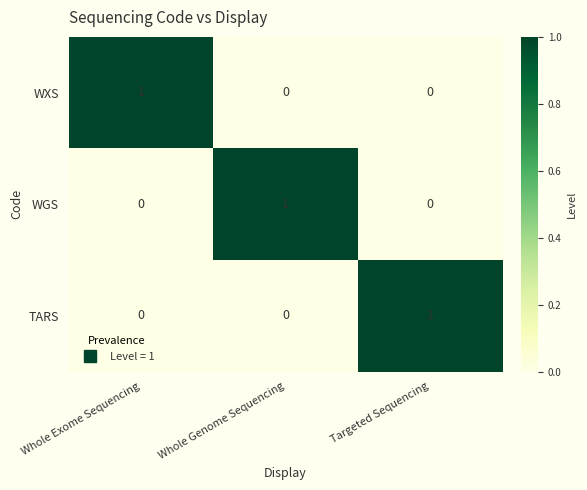

Reading left to right, extract all data points from this chart.

WXS: 1	0	0
WGS: 0	1	0
TARS: 0	0	1